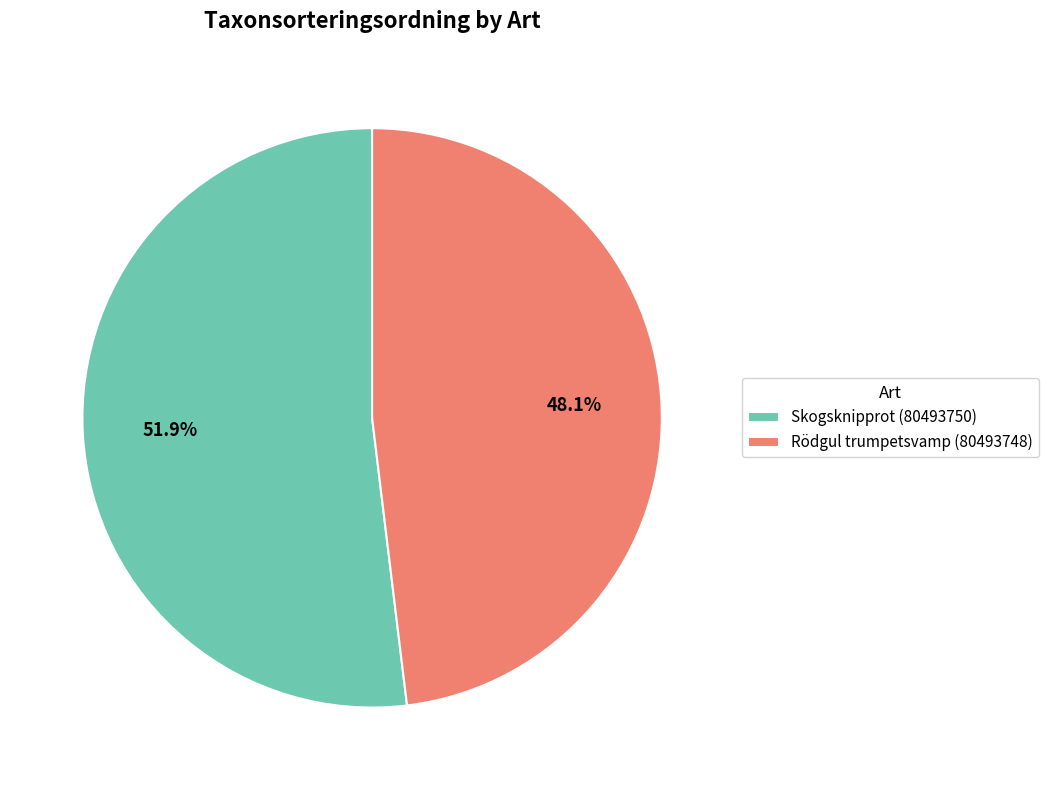

The Skogsknipprot (80493750) slice represents 52% of the pie. True or false?

True